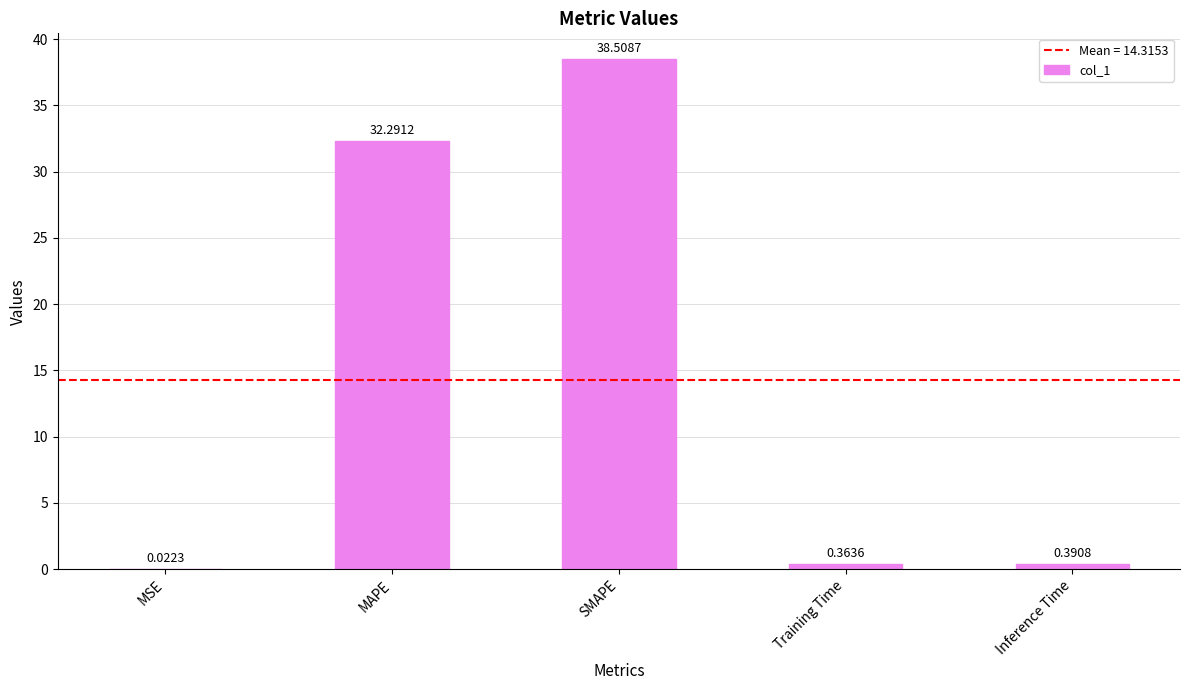

At which label is the value closest to 19?

MAPE